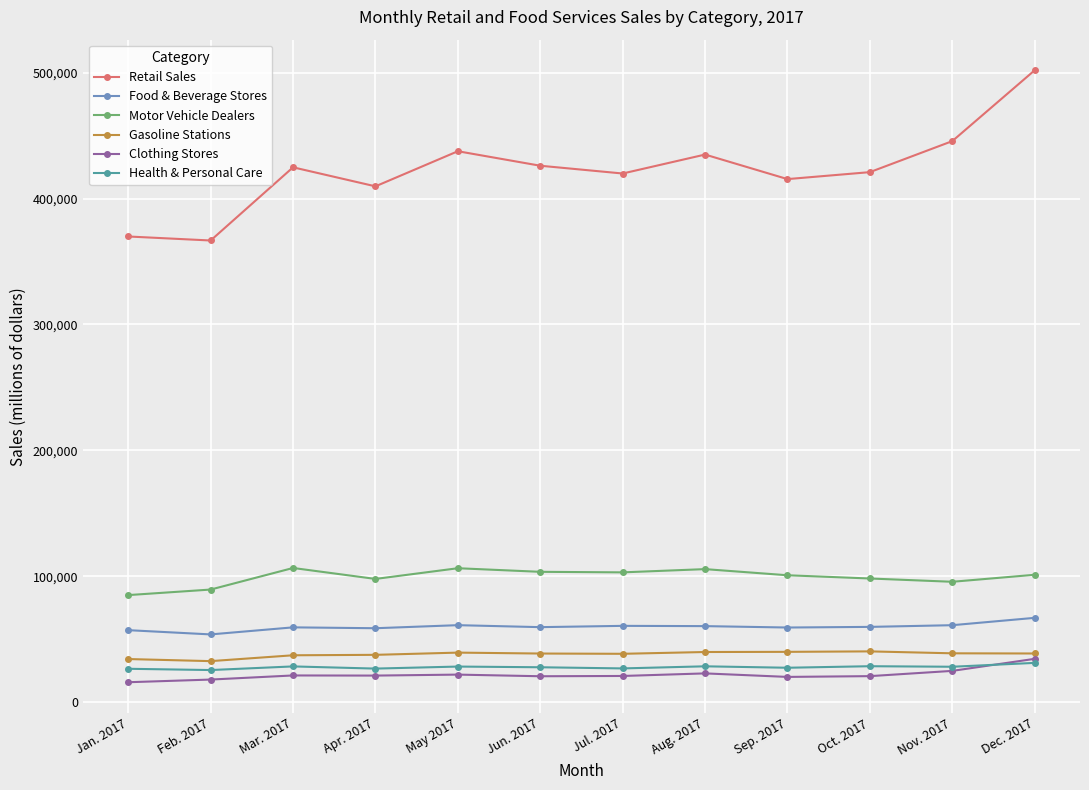

What is the approximate value of Retail Sales at Sep. 2017, to the nearest 50?

415450